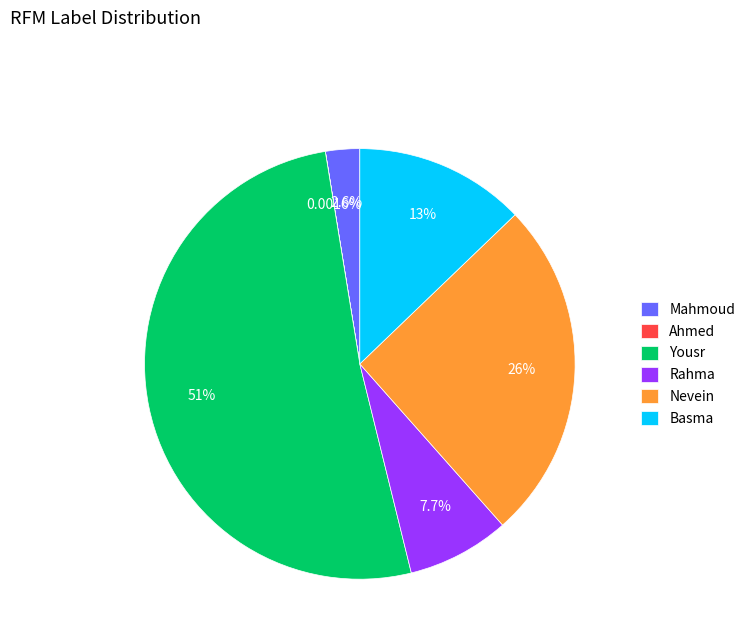

What is the ratio of the value at Mahmoud to the value at Rahma?

0.3